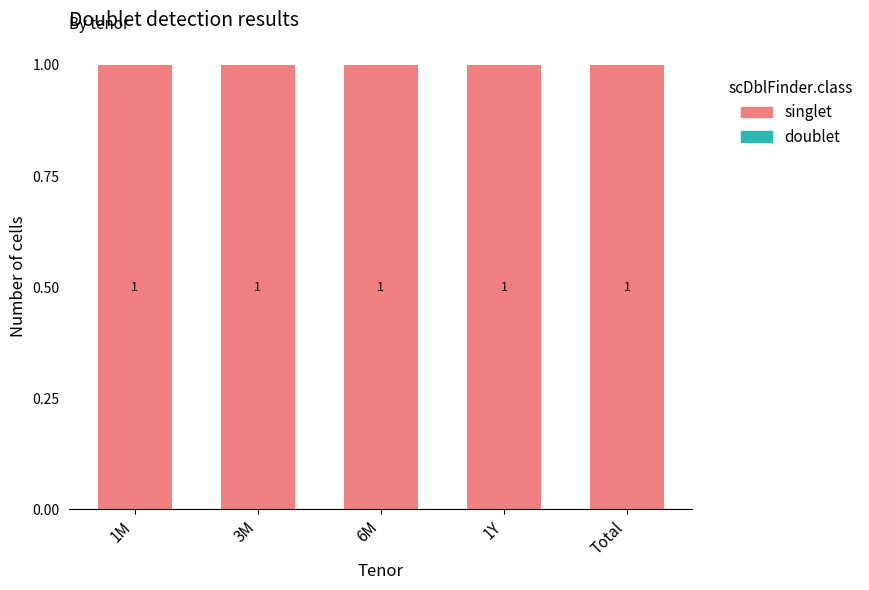

Which series has the widest spread of values?

doublet